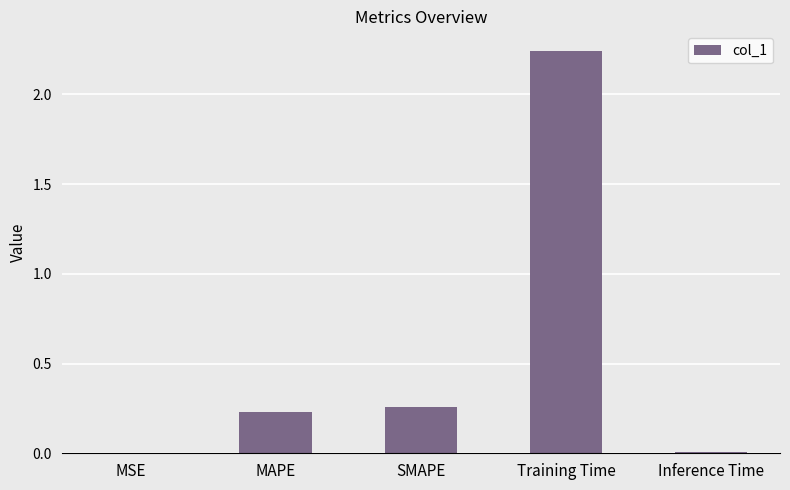

Between Training Time and MAPE, which is larger?

Training Time